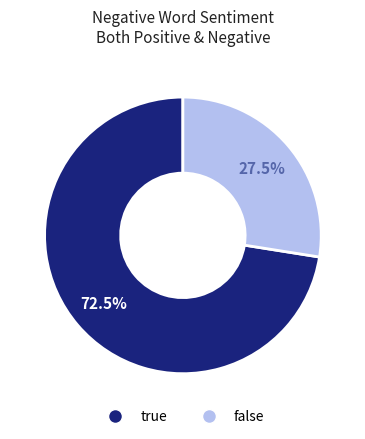

Count the number of slices in the pie.

2